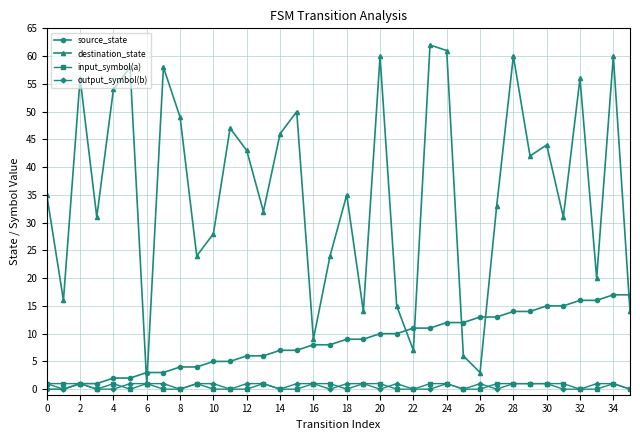

What is the value of the destination_state point at the 22nd from the left?

15